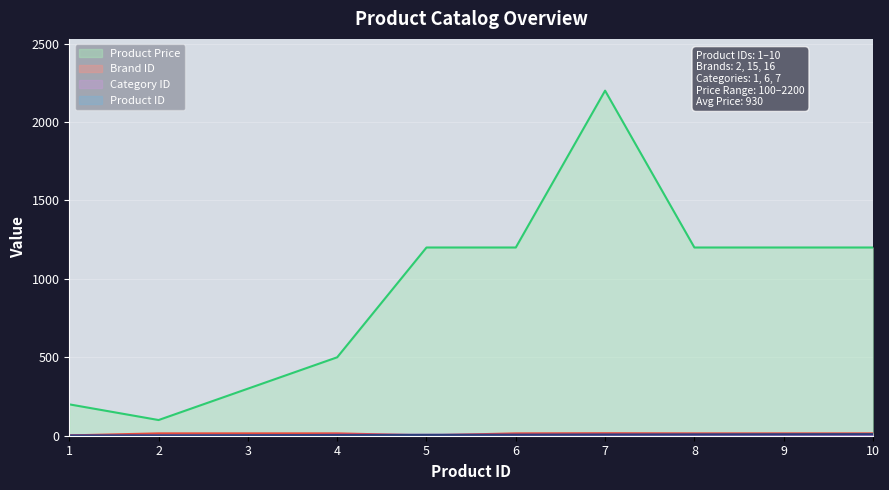

Between 9 and 10, which series saw the biggest shift?

product_id